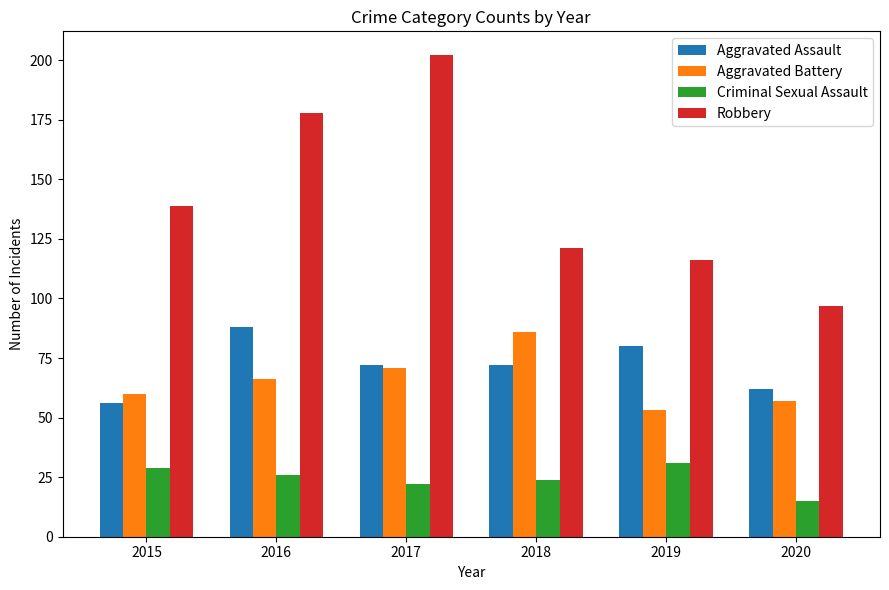

Which series has the widest spread of values?

Robbery